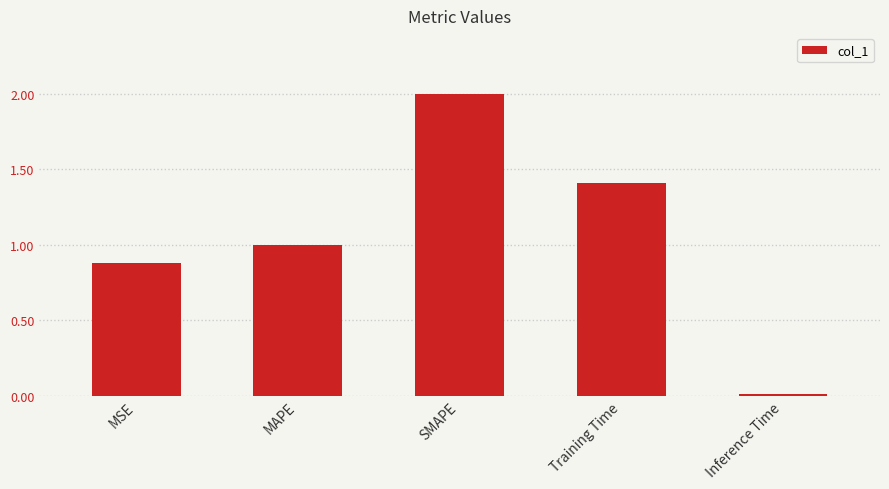

Are the bars horizontal?

No